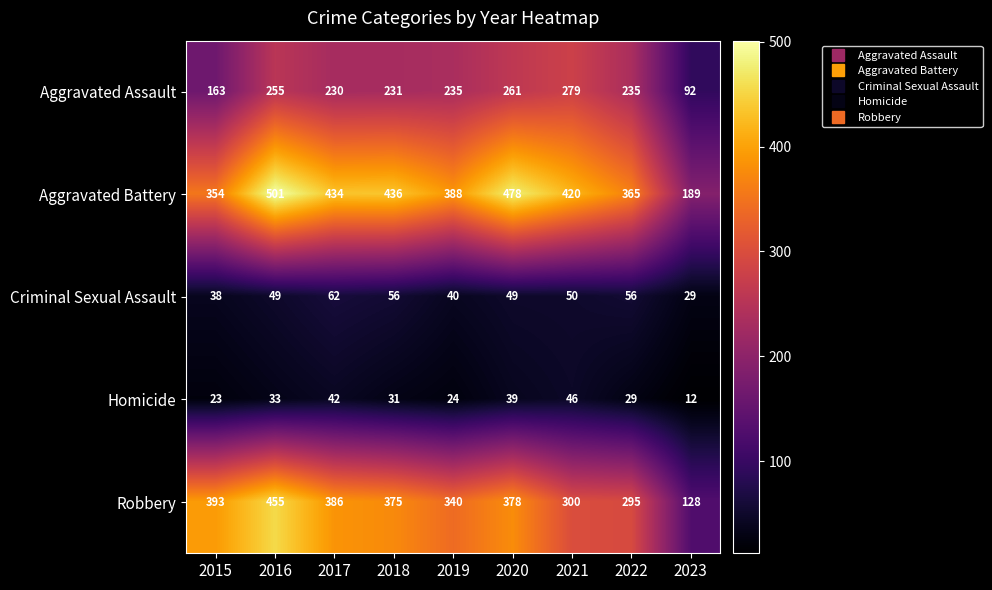

What is the highest value of the Aggravated Assault series?

279